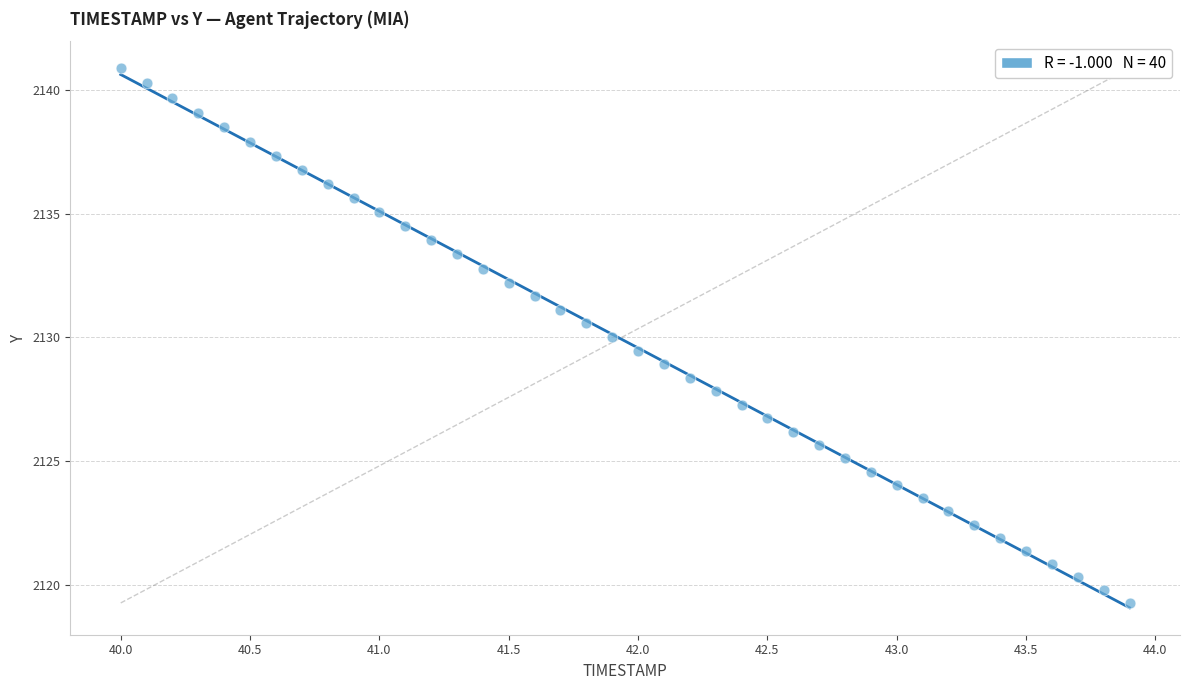

What is the range of X values (max minus min)?

3.9